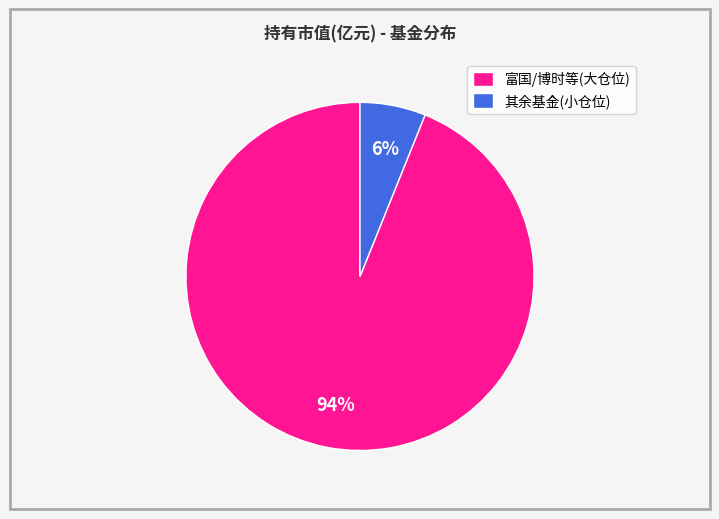

Is there a majority slice in this chart?

Yes